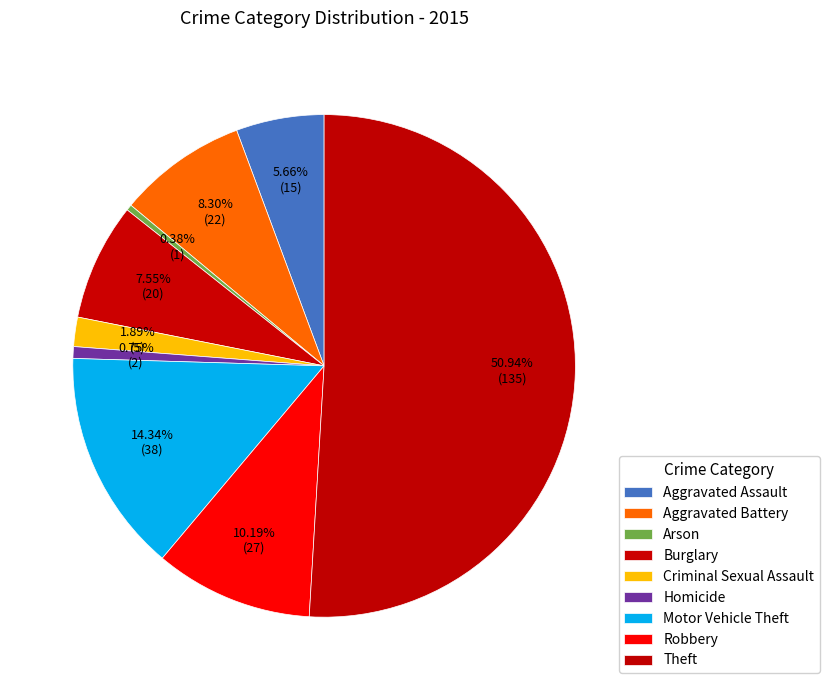

To the nearest percent, what is the average slice percentage?

11%